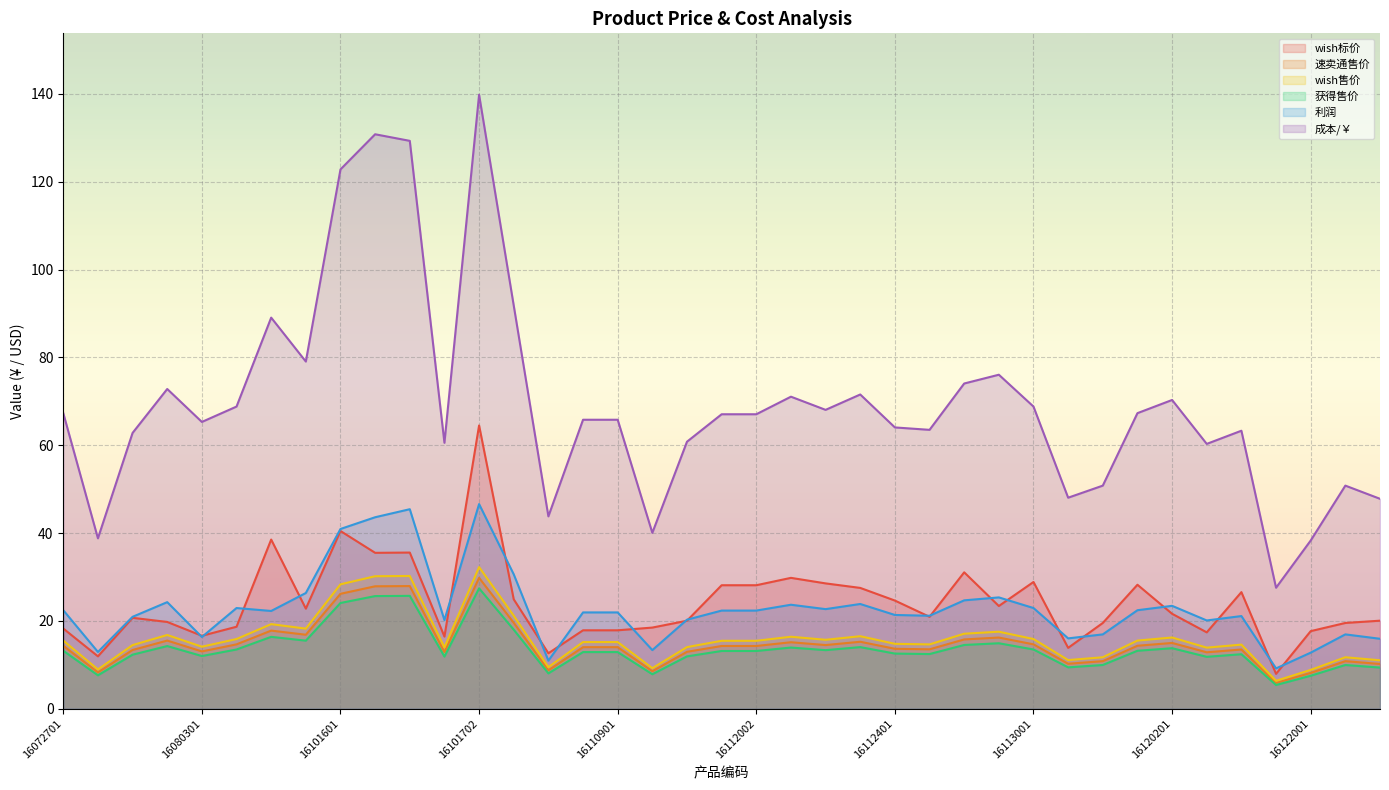

What is the difference between the maximum and minimum values in the 成本/￥ series?

112.3